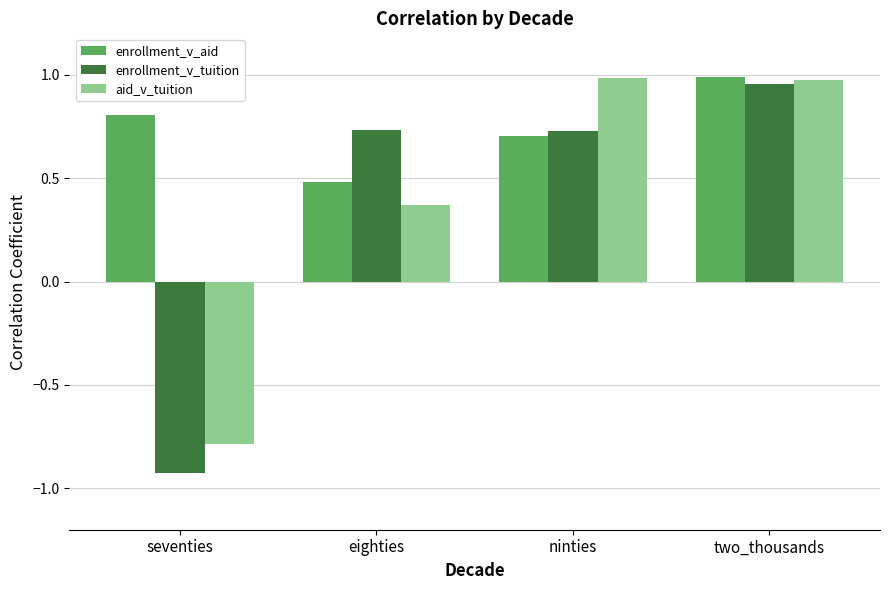

Which series has the largest total across all categories?

enrollment_v_aid